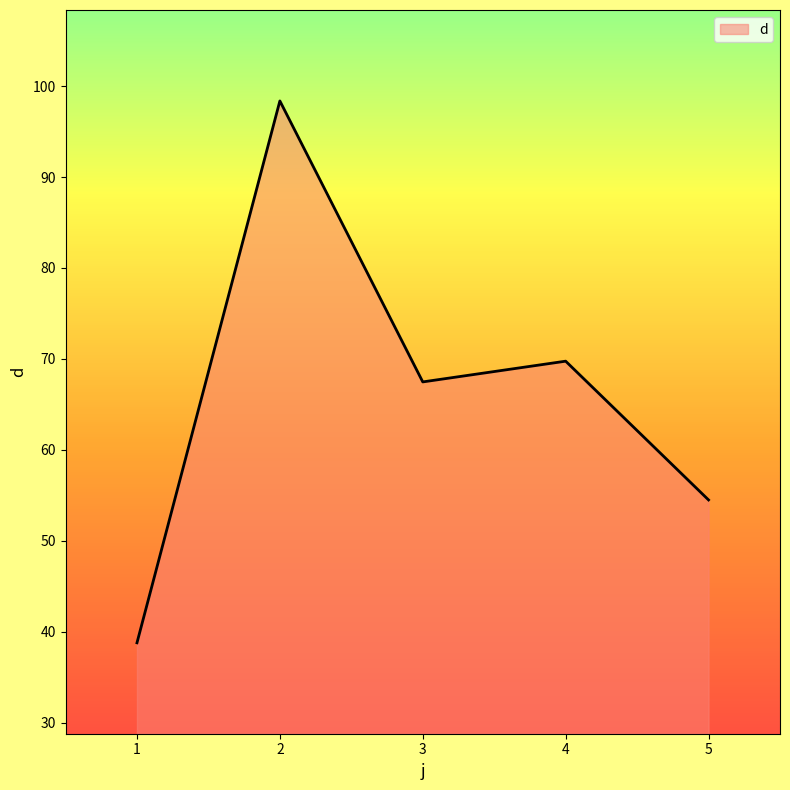

What is the difference between the values at 2 and 1?

59.6